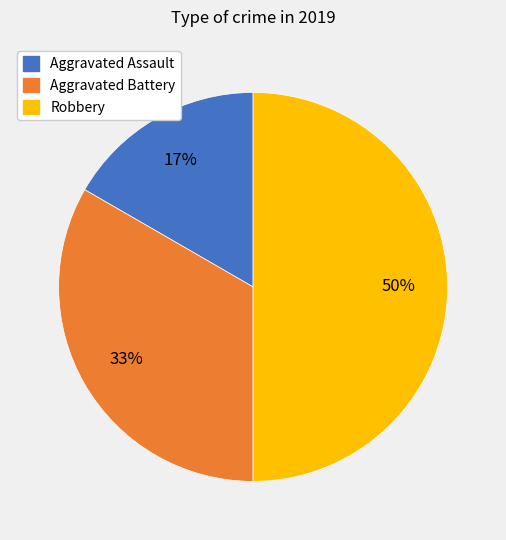

To the nearest percent, what is the difference between the largest and smallest slice percentages?

33%